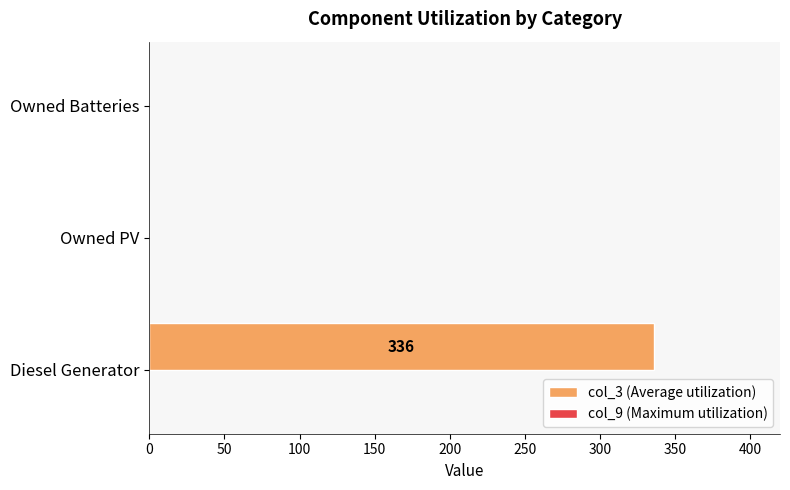

Which has a higher value, Diesel Generator or Owned PV?

Diesel Generator